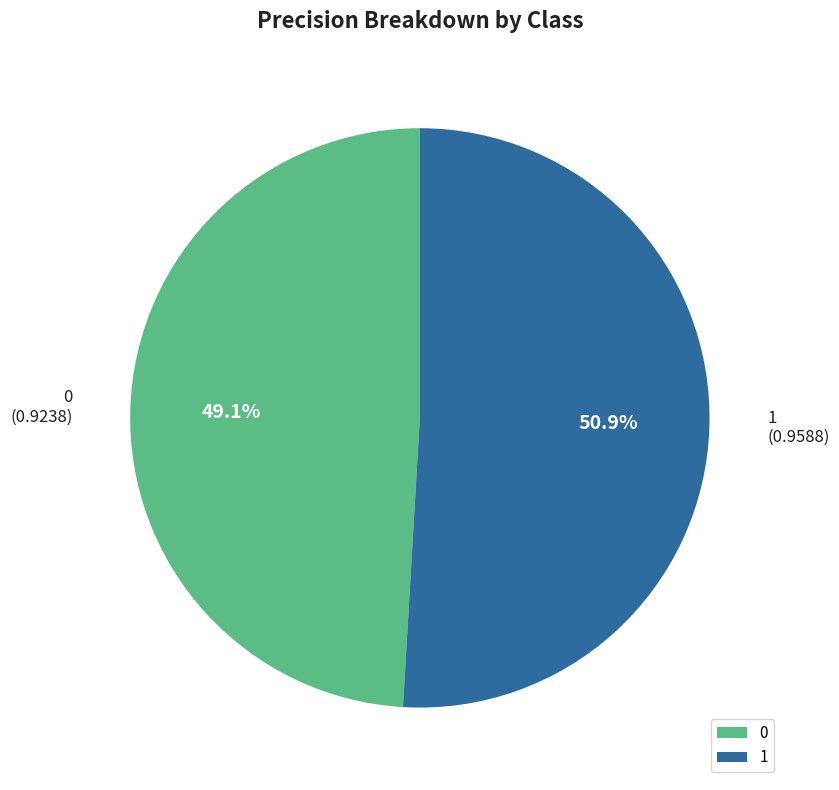

What percentage is the 1 slice, to the nearest percent?

51%